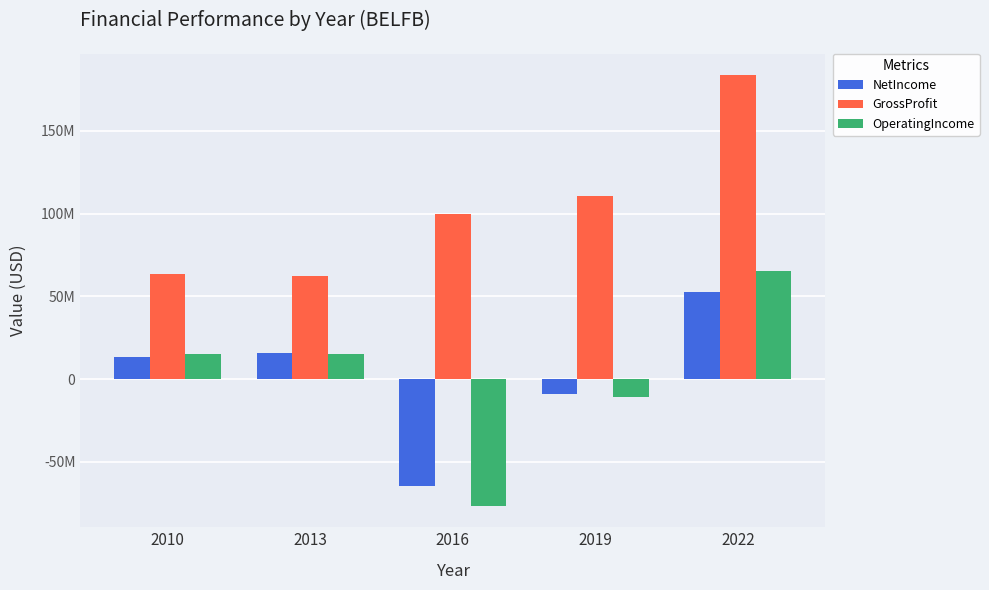

What is the value of the NetIncome bar at the 5th from the left?

52689000